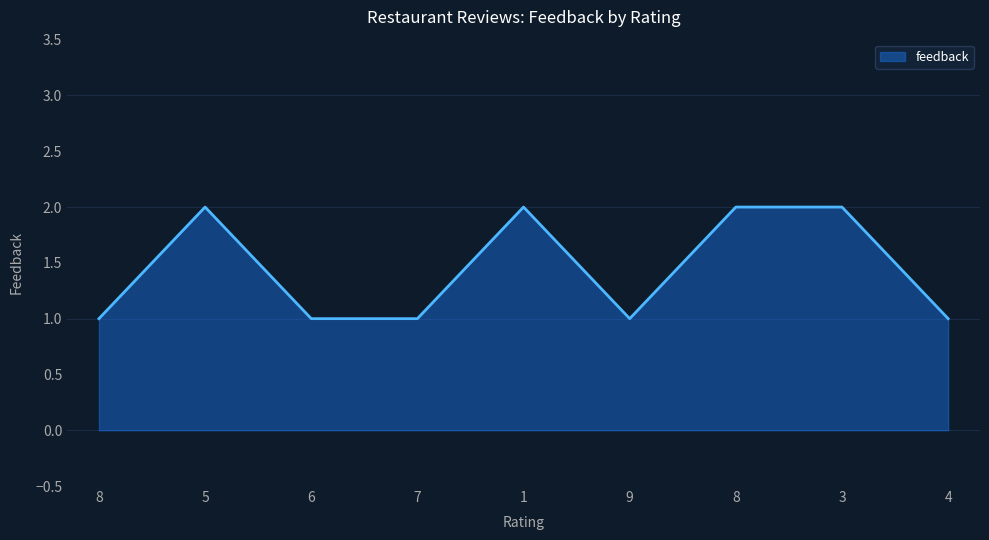

What is the sum of the values at 8 and 3?

3